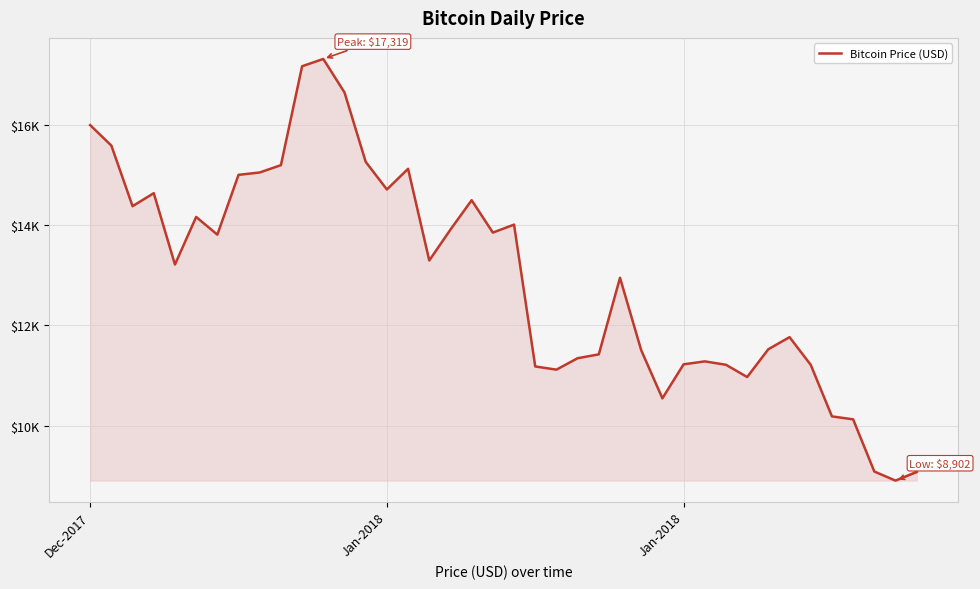

Is this an area chart (filled region under the line)?

Yes